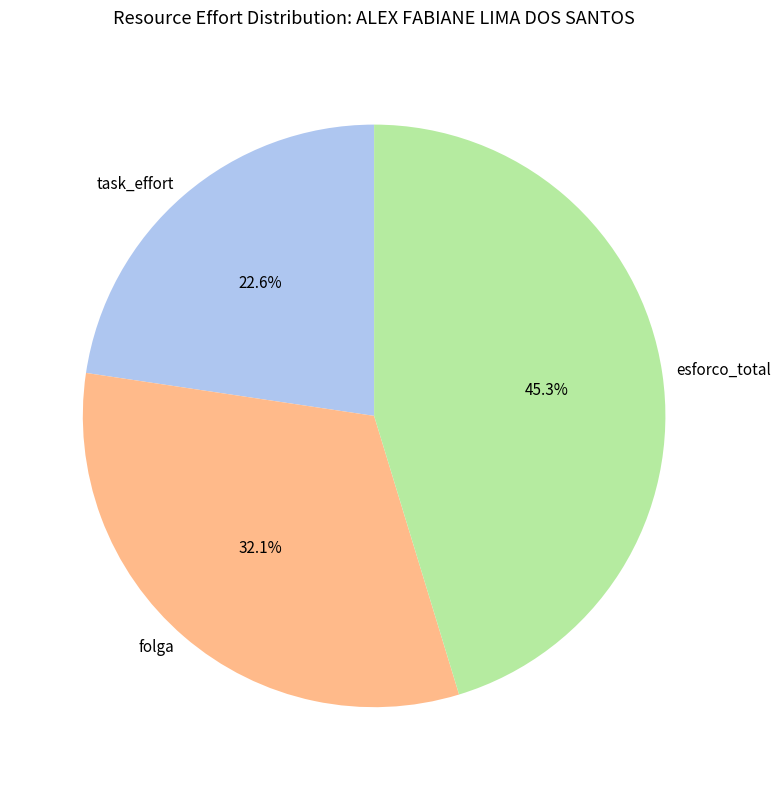

How much of the chart is everything except folga?

67.9%